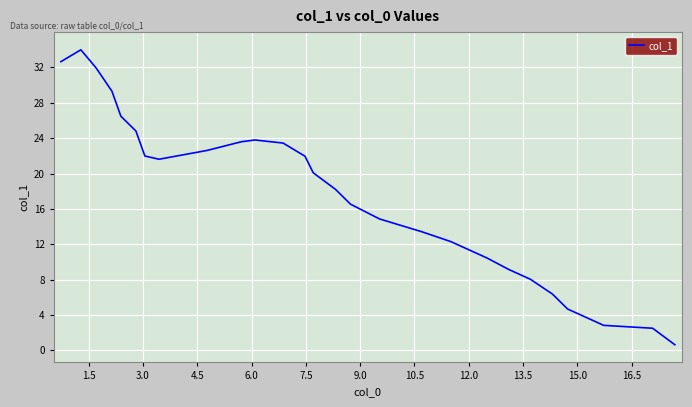

True or false: the data has more than 2 interior local peaks.

False